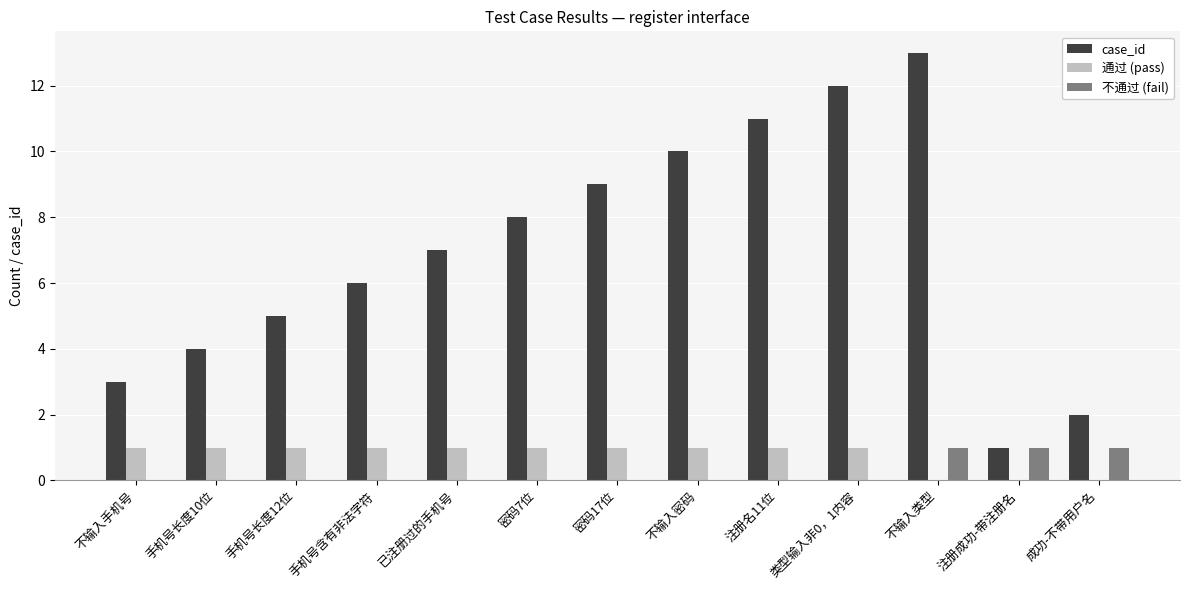

The 不通过 (fail) series shows -1 at 密码17位. True or false?

False